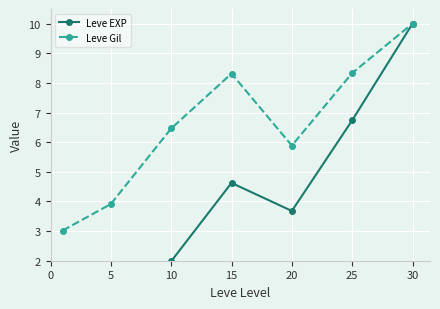

What is the total value across all series at 20?

9.6